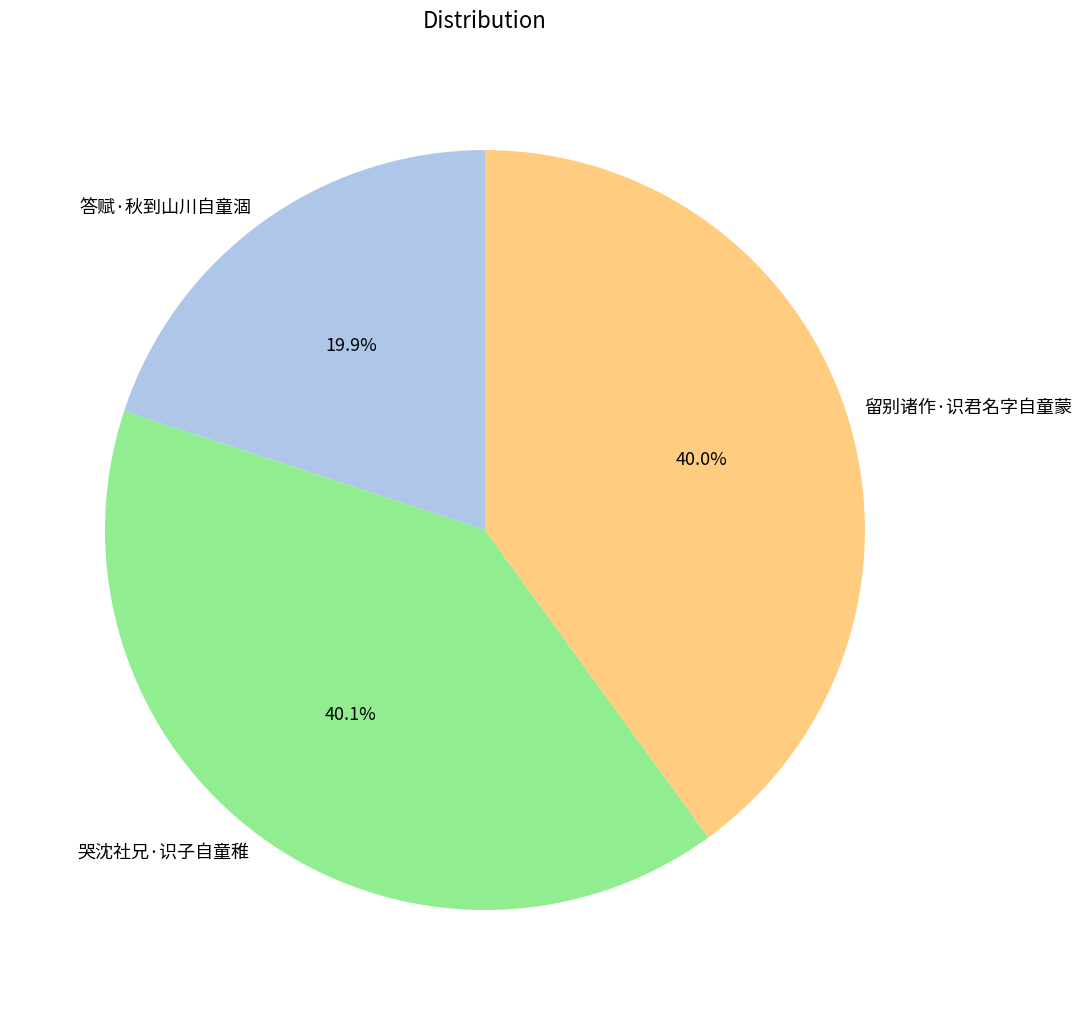

Does any single category account for the majority?

No